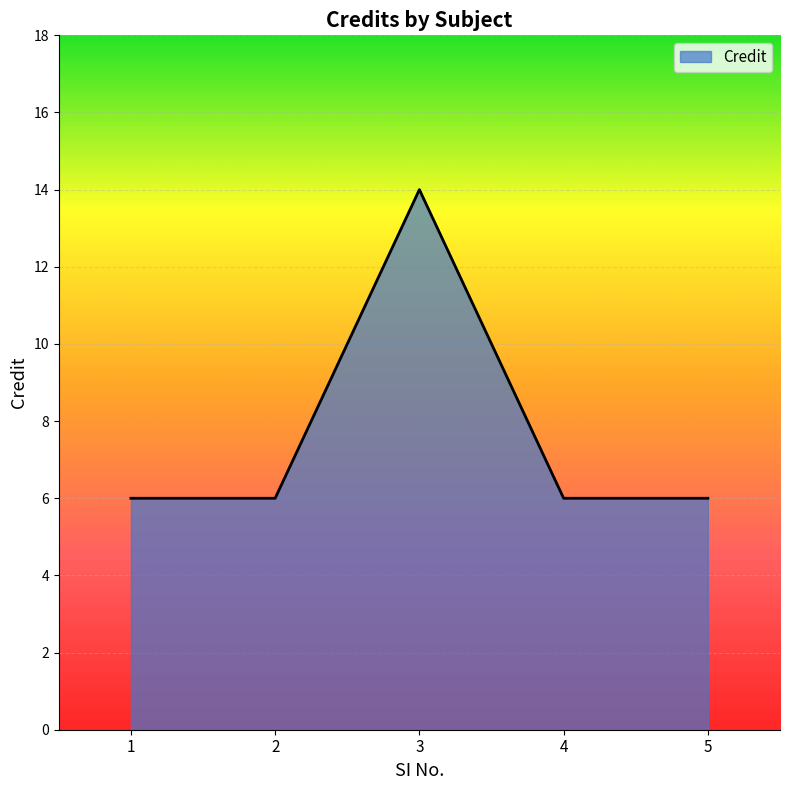

What is the minimum value shown in the chart?

6